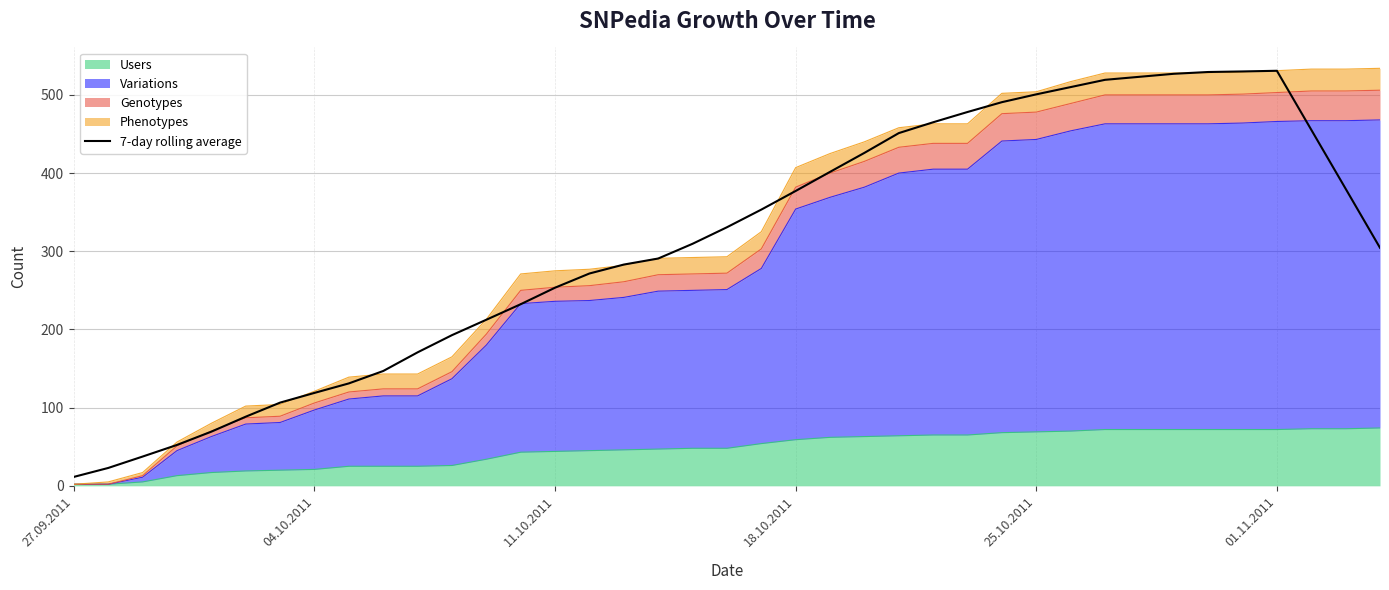

The value at 04.10.2011 is 22.9. True or false?

True